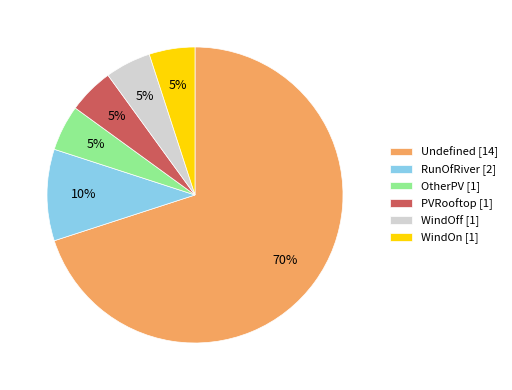

Combined, do Undefined [14] and WindOn [1] account for over 50%?

Yes